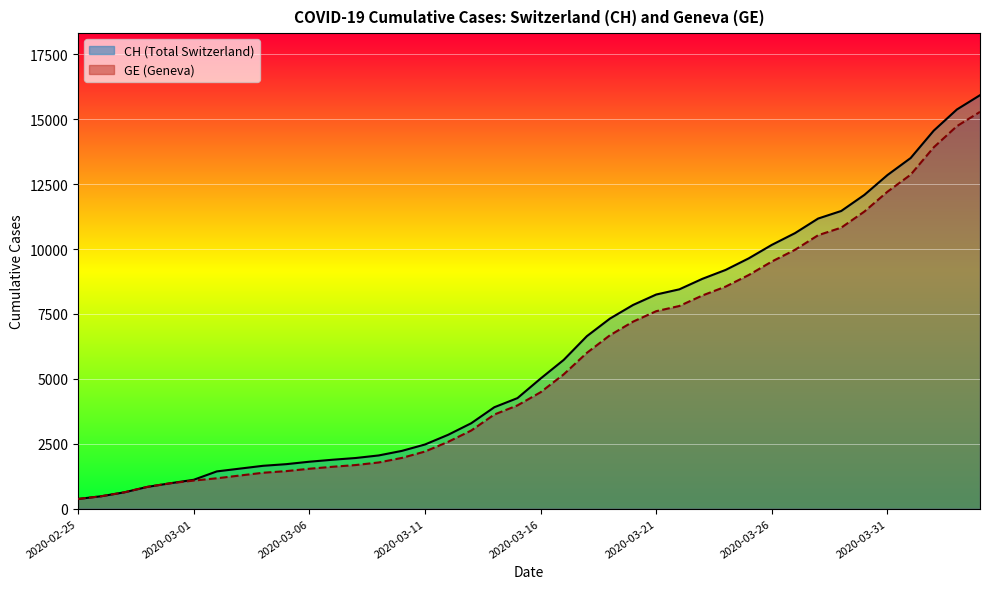

What is the average value of the CH_line series?

6053